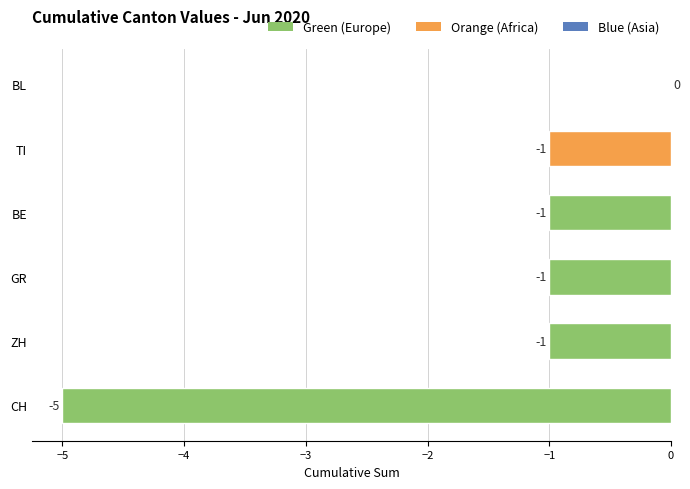

The value at ZH is -1. True or false?

True